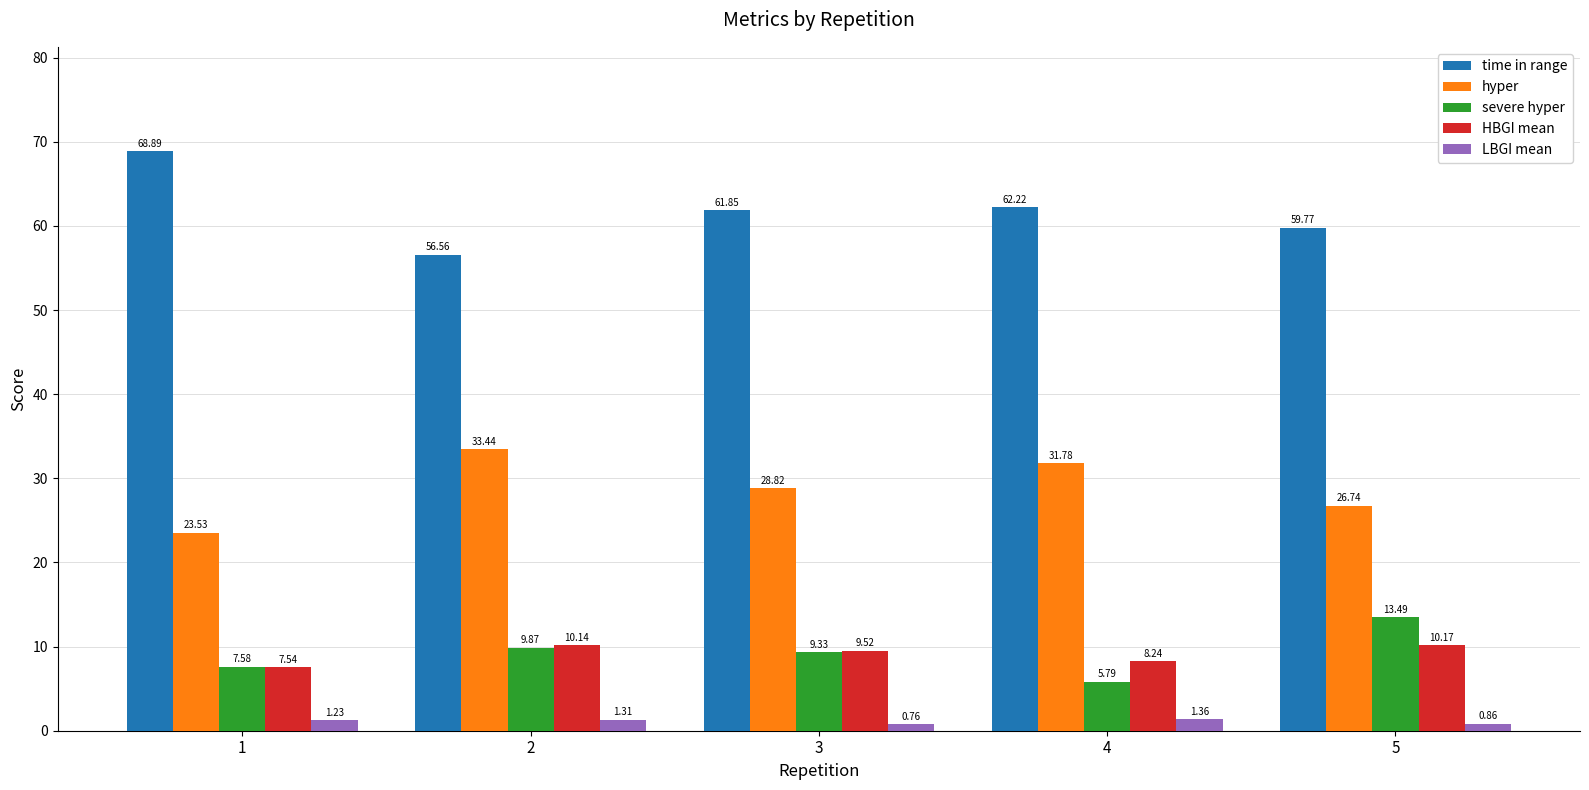

What are all the series names shown in the legend?

time in range, hyper, severe hyper, HBGI mean, LBGI mean